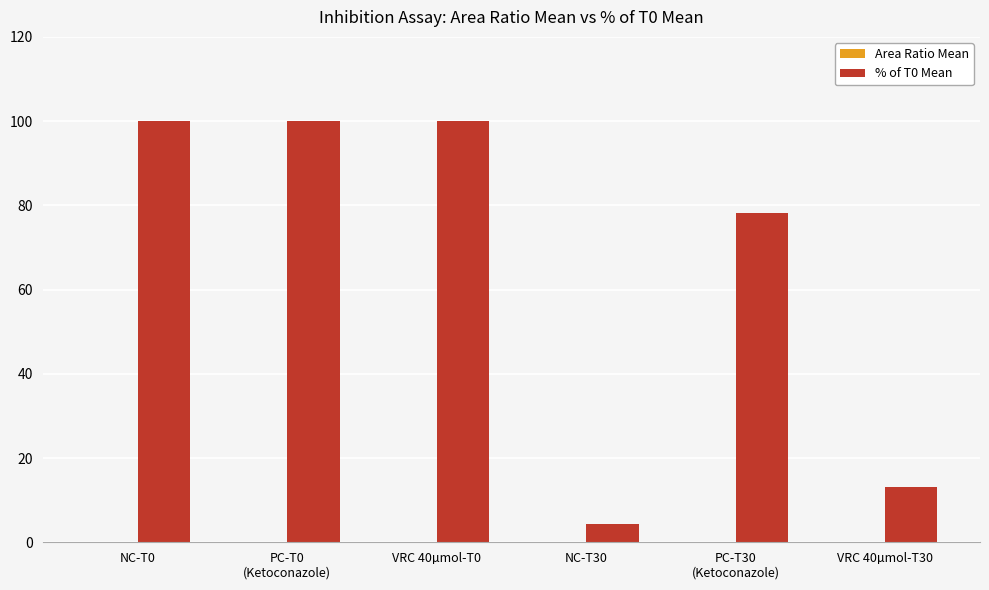

Are the bars grouped side by side (vs. stacked)?

Yes